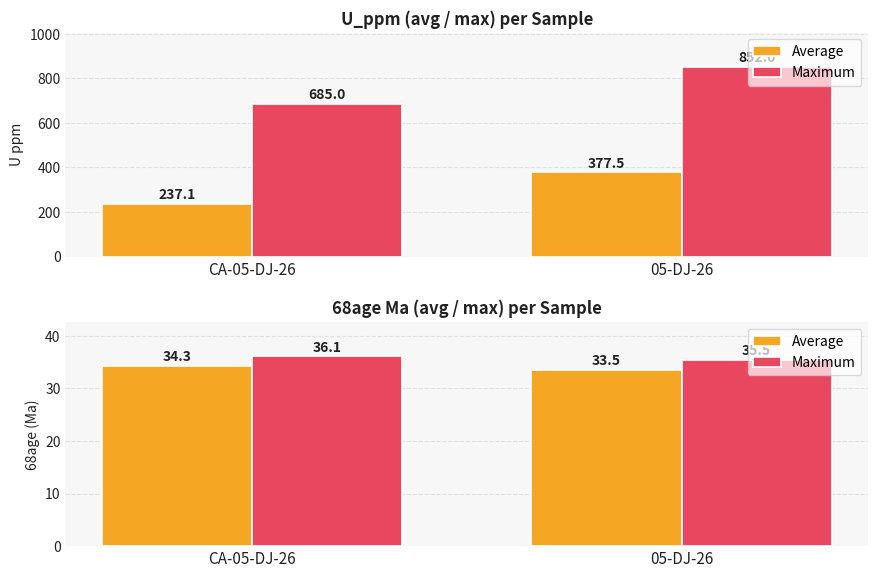

What is the sum of all Maximum values?

71.6